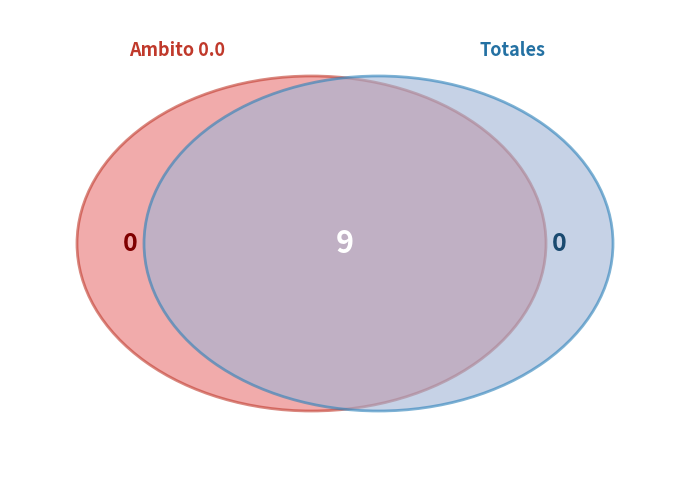

Does Totales represent more than half of the total?

No